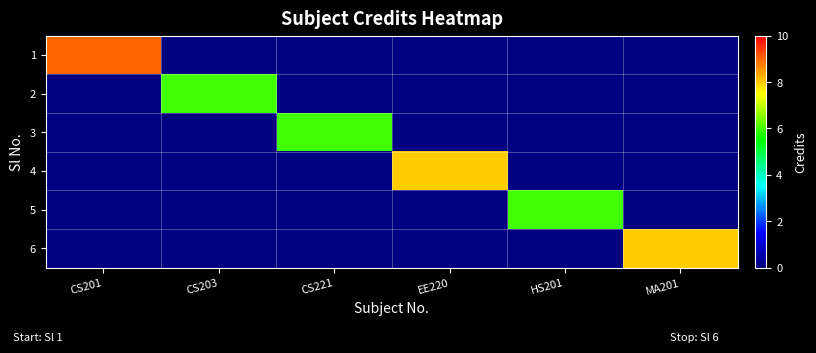

List the series in order of their peak value, lowest first.

2, 3, 5, 4, 6, 1